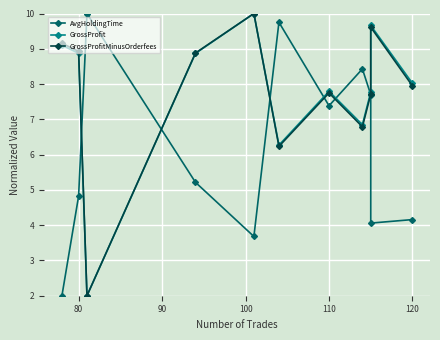

How many interior local peaks does the AvgHoldingTime series have?

3